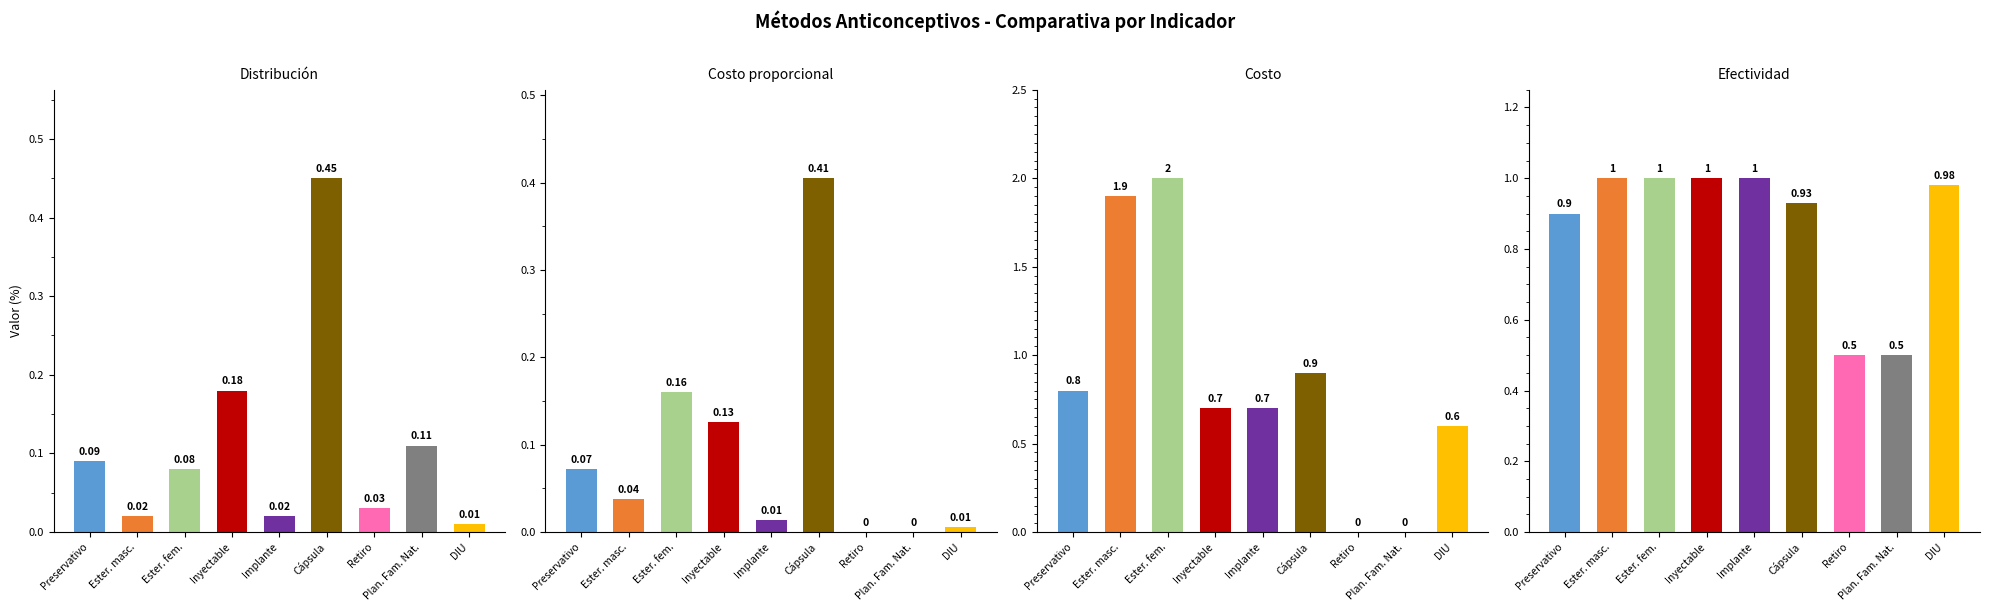

At which label does Efectividad reach its minimum?

Retiro